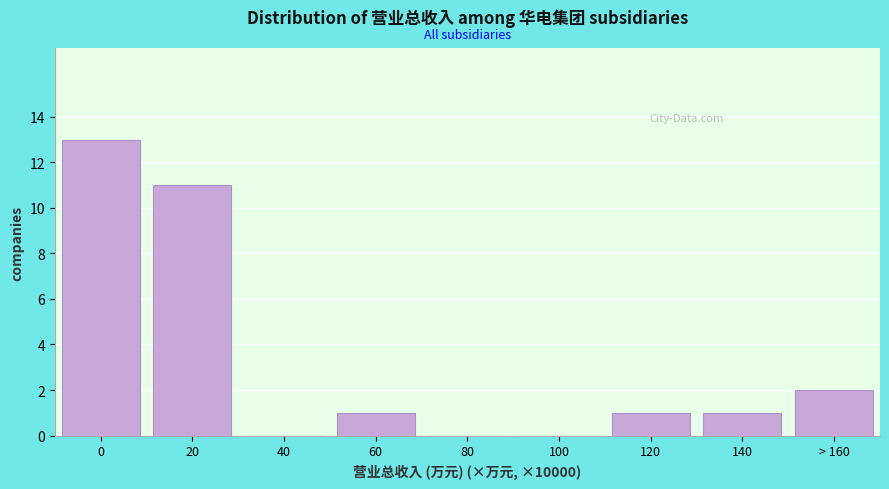

Reading left to right, extract all data points from this chart.

0=13	20=11	40=0	60=1	80=0	100=0	120=1	140=1	> 160=2